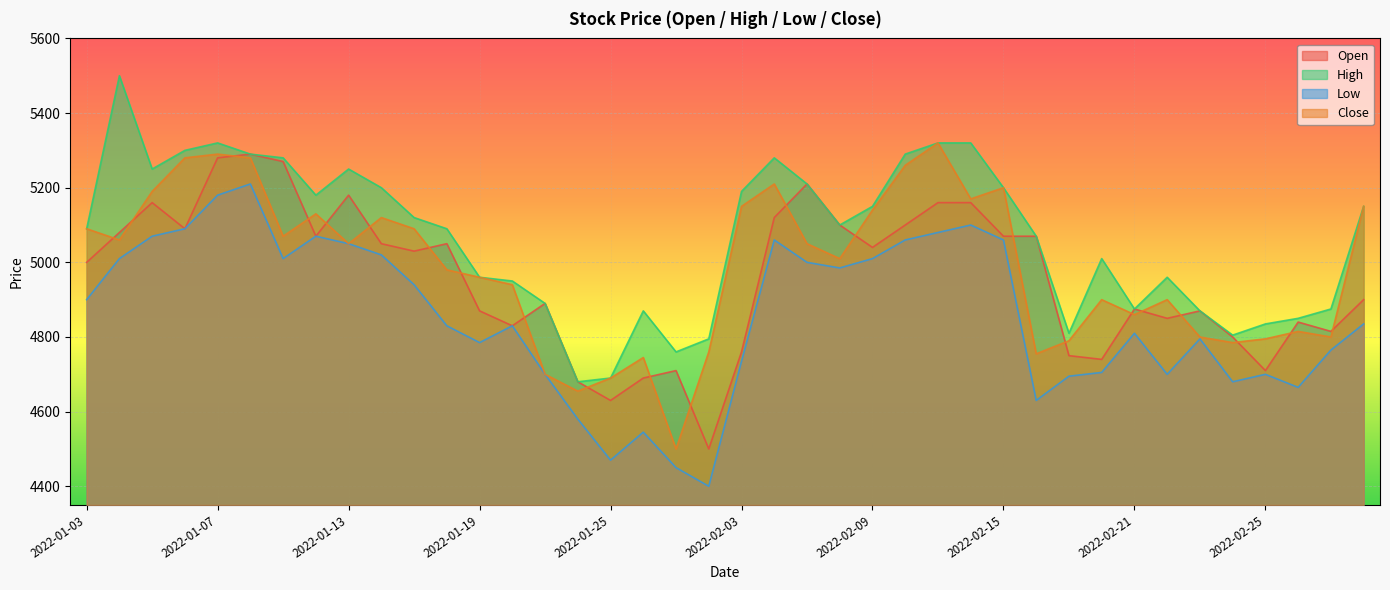

True or false: Low and High intersect in this chart.

False